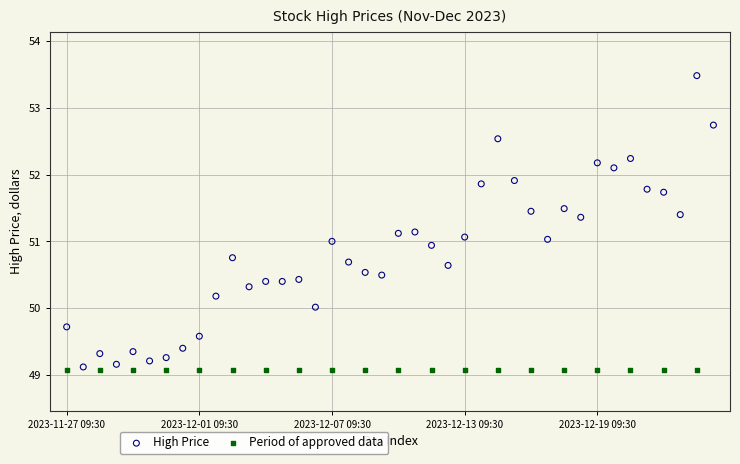

Which series contains the highest Y value?

High Price